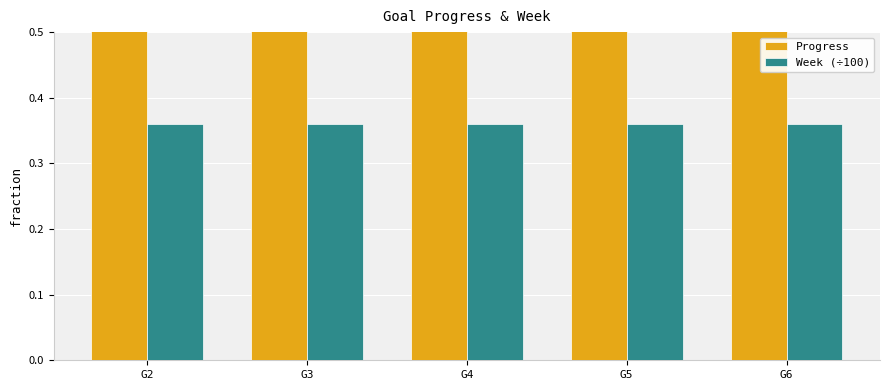

Which series changed the most between G3 and G6?

Progress